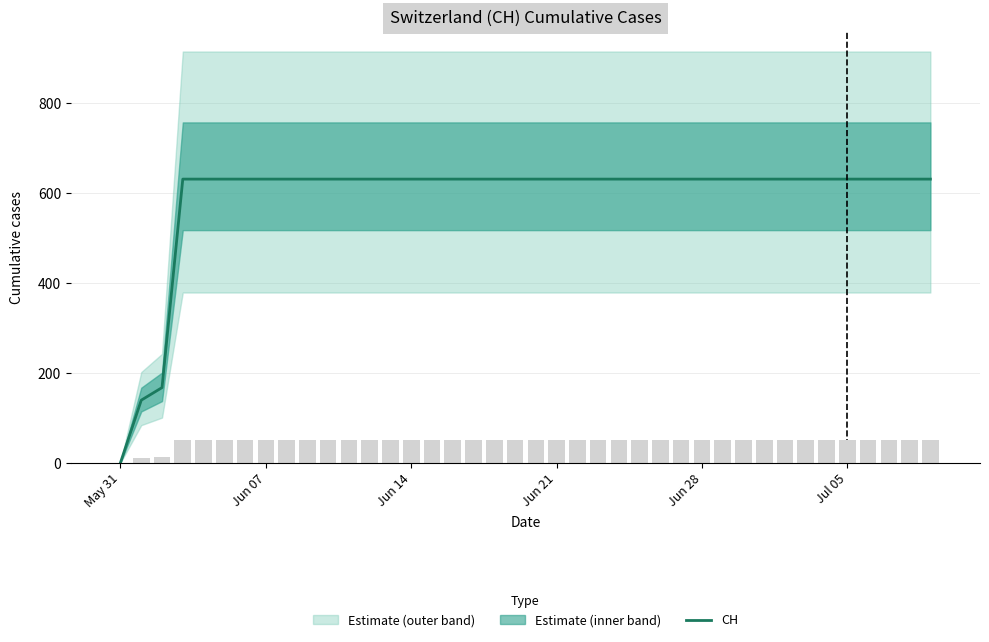

Reading left to right, extract all data points from this chart.

0	139	167	631	631	631	631	631	631	631	631	631	631	631	631	631	631	631	631	631	631	631	631	631	631	631	631	631	631	631	631	631	631	631	631	631	631	631	631	631